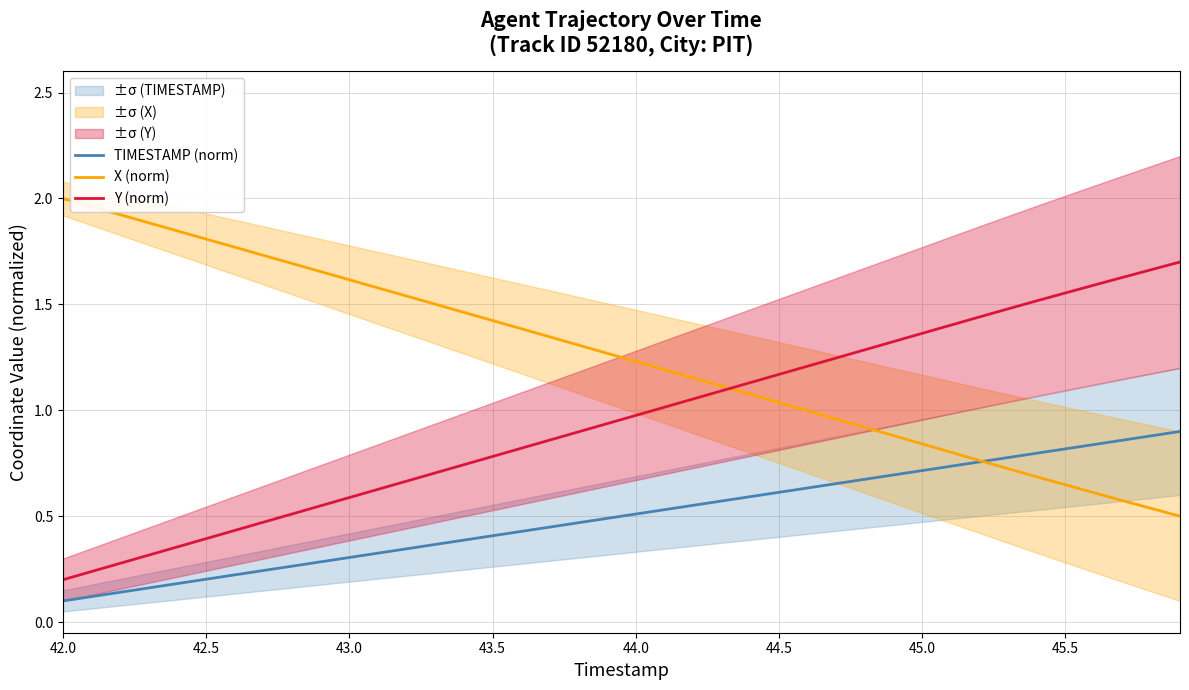

How many distinct data groups are displayed?

3